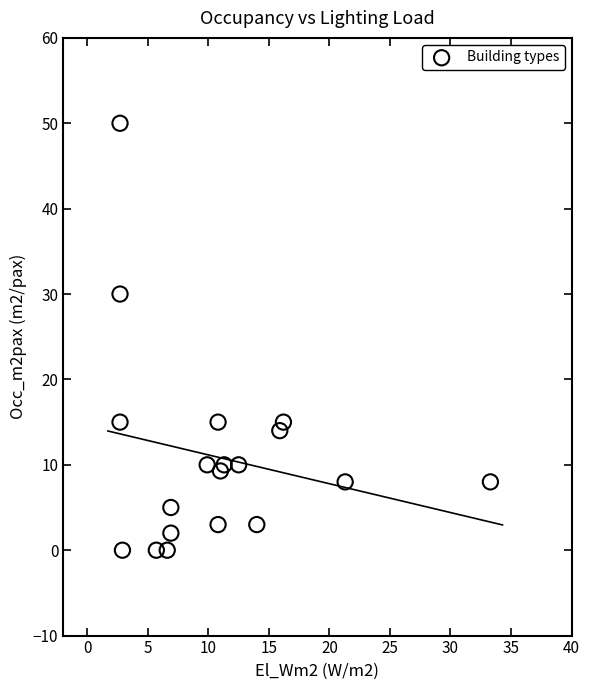

What is the range of X values (max minus min)?

30.6